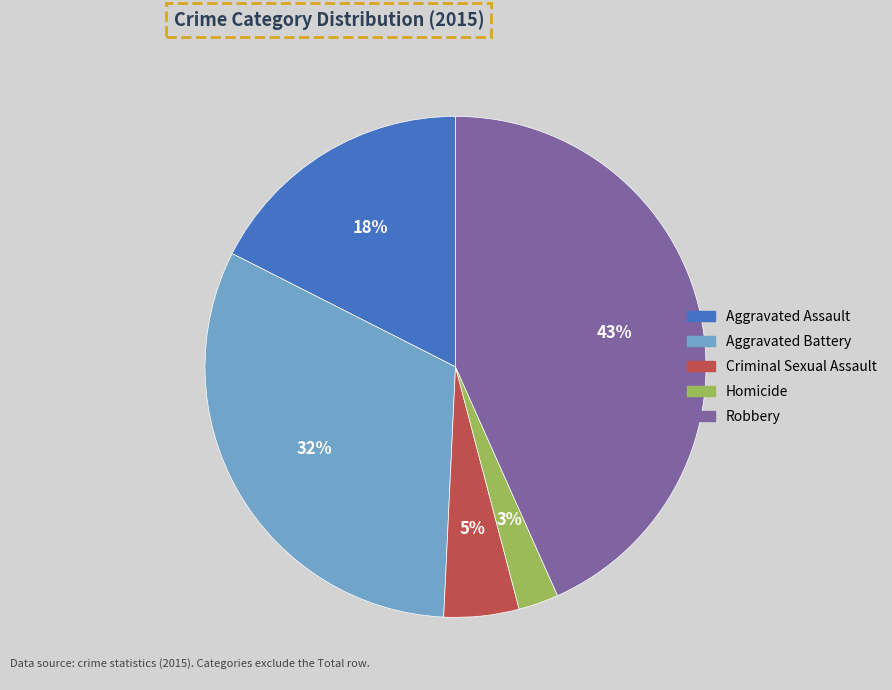

How many segments does this pie chart have?

5